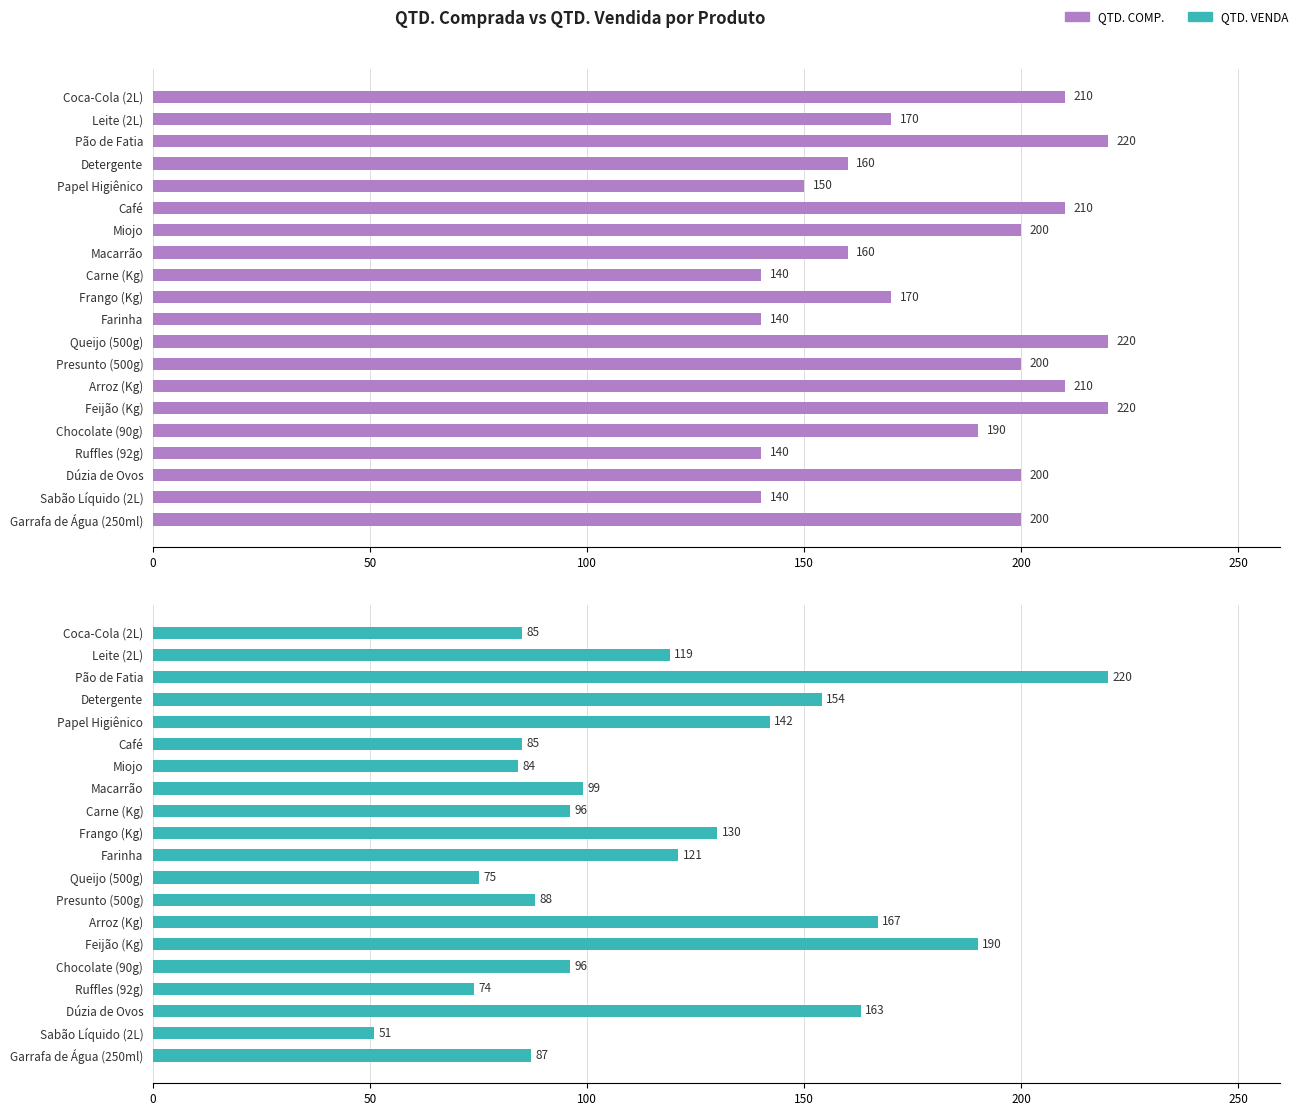

What is the lowest value of the QTD. COMP. series?

140